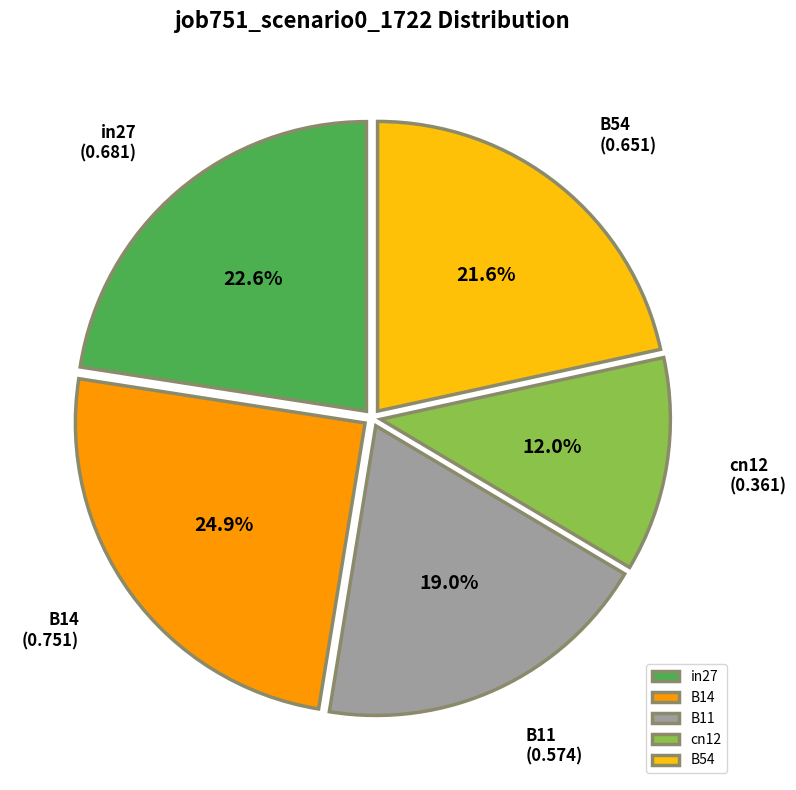

To the nearest percent, what portion does B11 represent?

19%